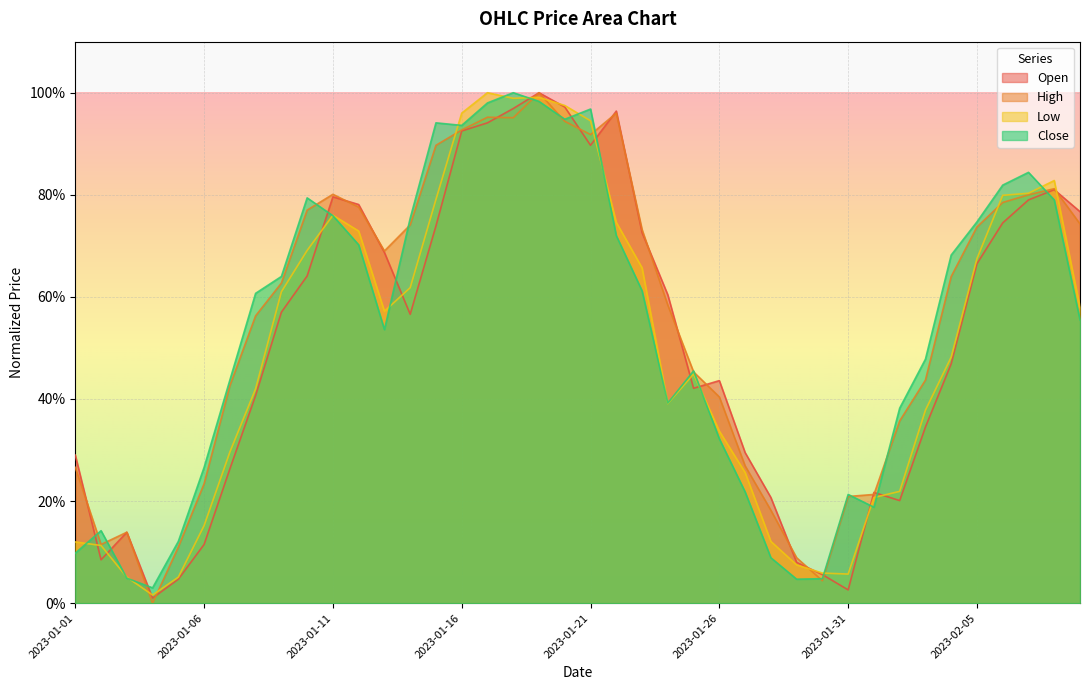

What is the difference between the High values at 2023-01-28 and 2023-01-13?

0.5